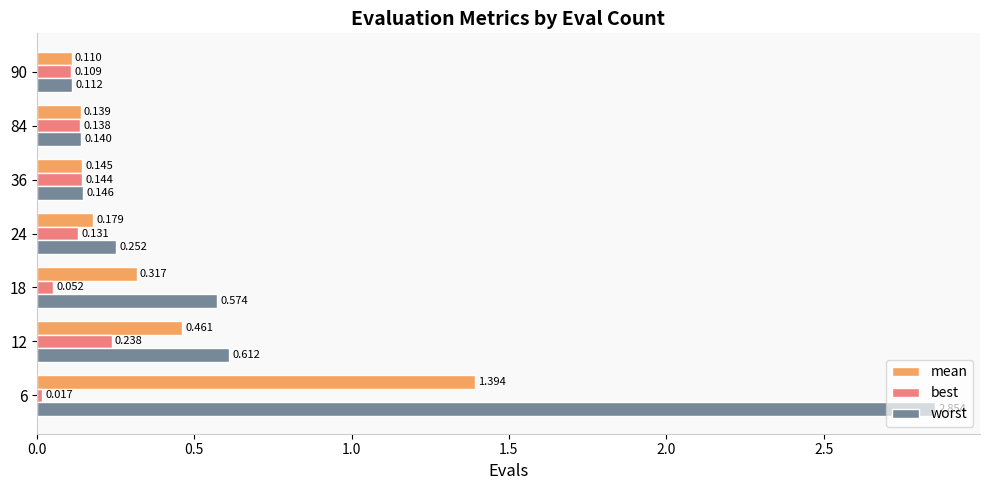

Rank the series by their maximum value, from highest to lowest.

worst, mean, best